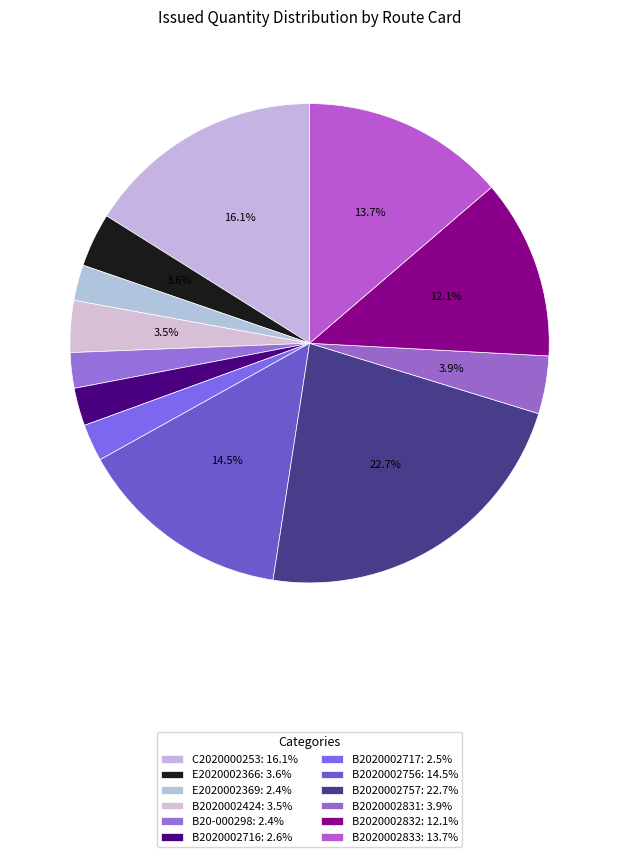

How many segments does this pie chart have?

12